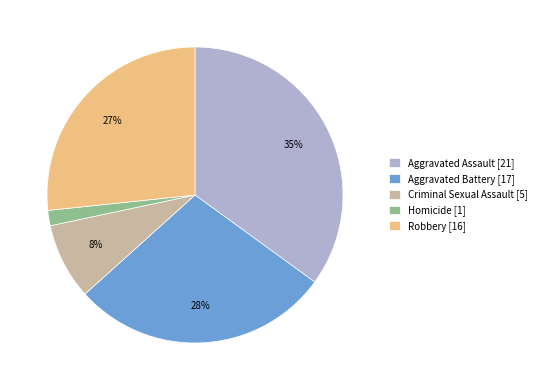

Which category has the biggest portion of the pie?

Aggravated Assault